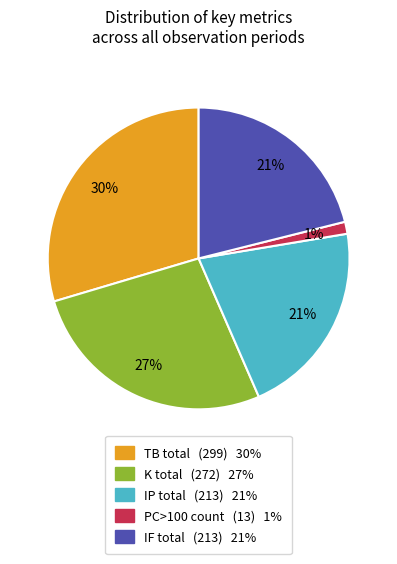

To the nearest percent, what is the average slice percentage?

20%